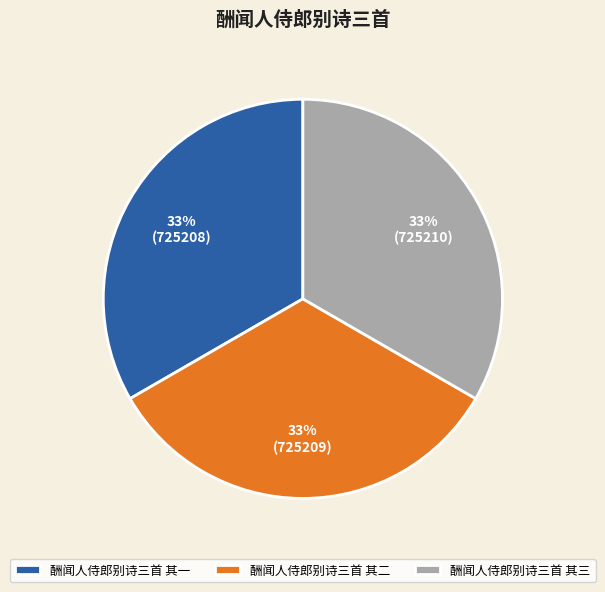

What is the ratio of the value at 酬闻人侍郎别诗三首 其三 to the value at 酬闻人侍郎别诗三首 其一?

1.0